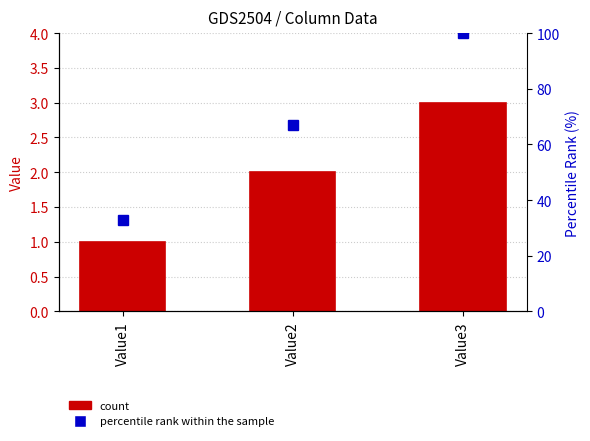

Count the percentile rank within the sample values in the range 33 to 100.

3